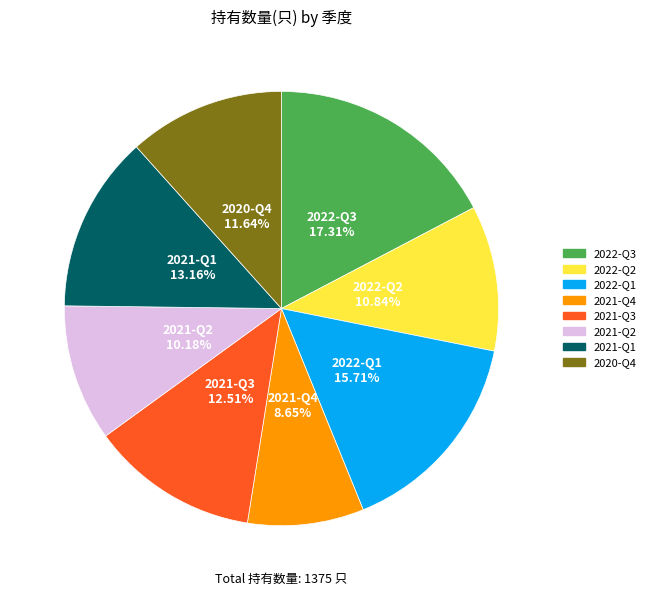

How many slices are in this pie chart?

8